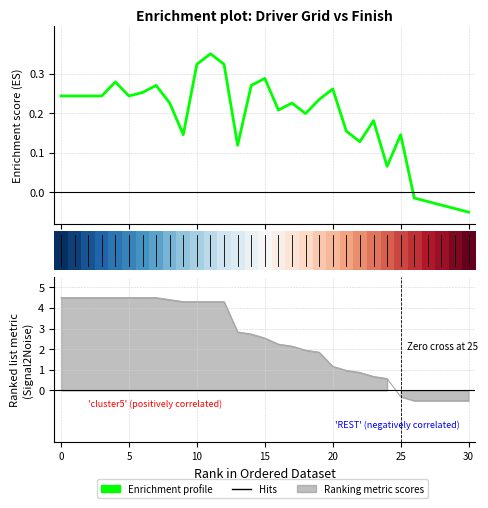

How many times do Enrichment profile and 0 cross each other?

1